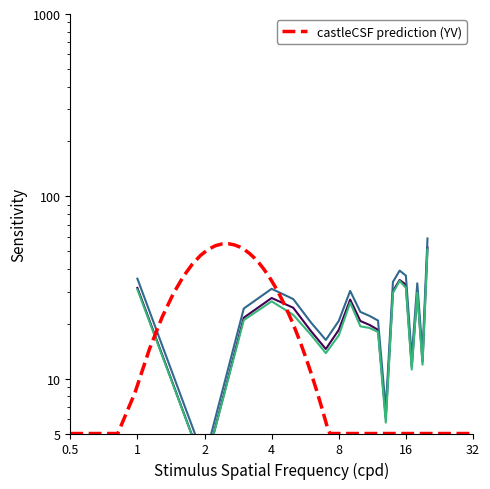

Is the value of 0_channel at 2 greater than the value of 1_channel at 16?

No